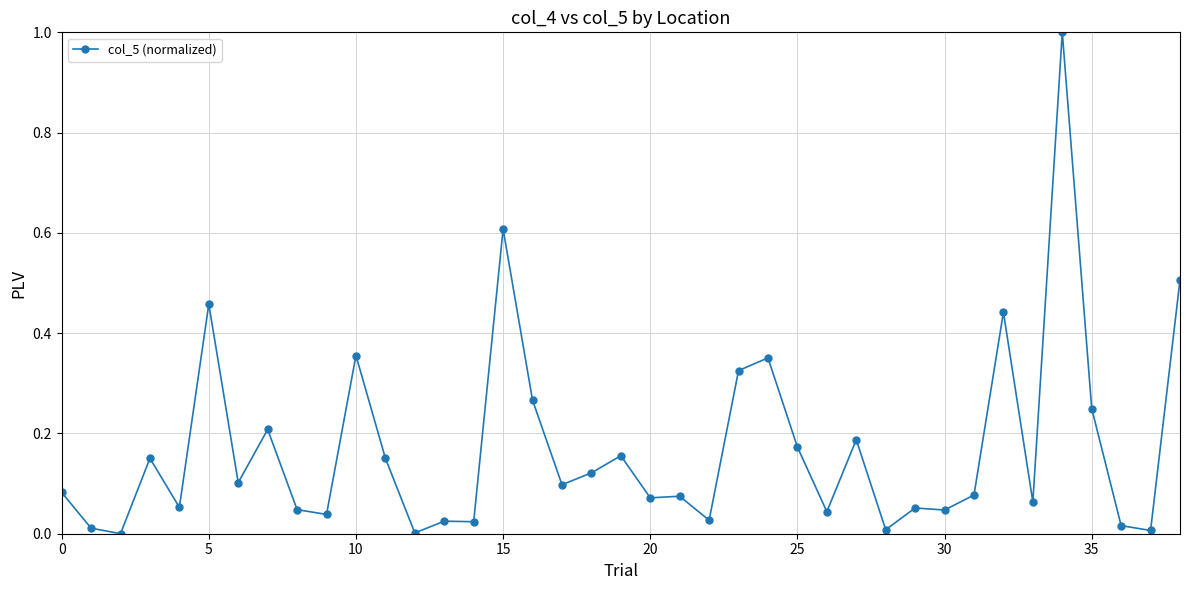

What is the difference between the second highest and second lowest values?

0.6